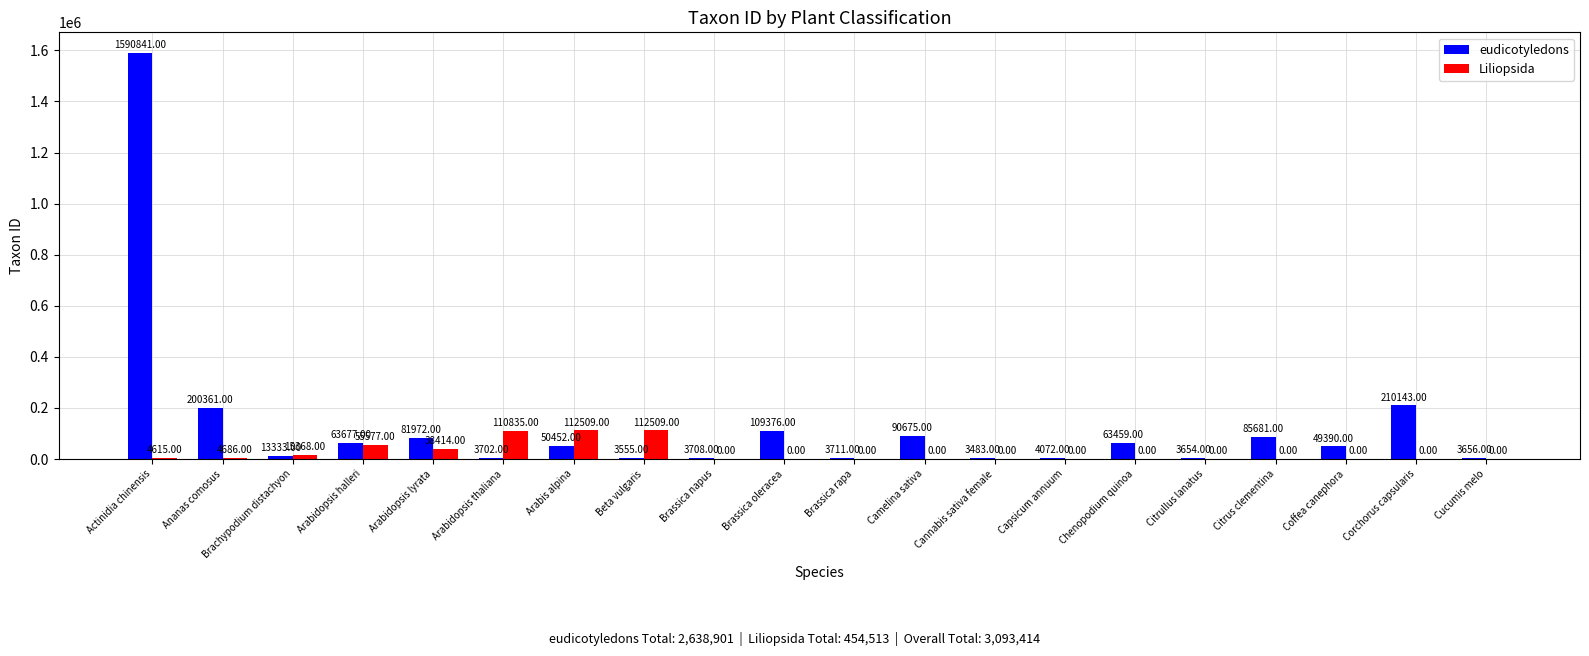

What is the highest value of the eudicotyledons series?

1590841